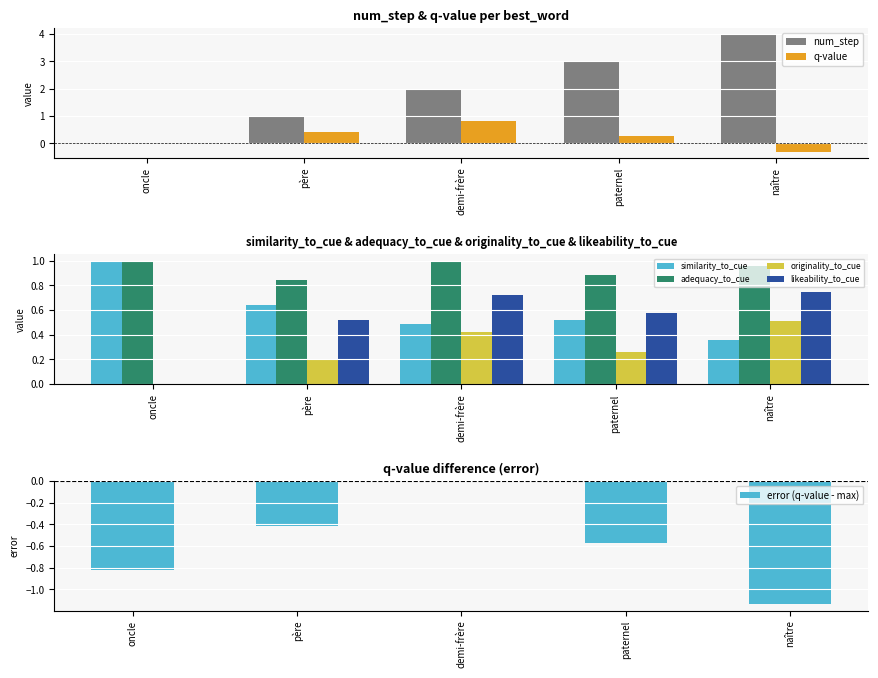

What is the highest value of the similarity_to_cue series?

1.0